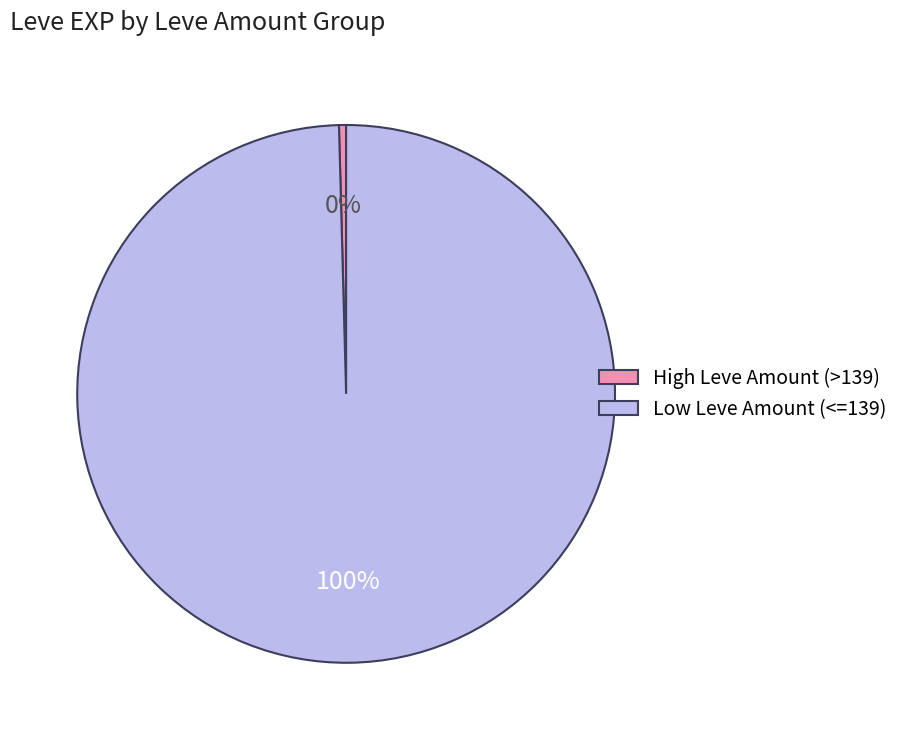

Which slice is the smallest?

High Leve Amount (>139)